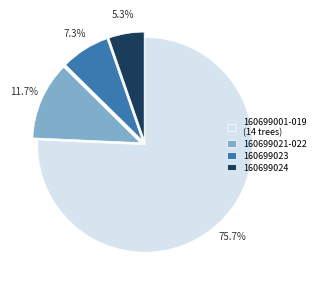

What percentage do 160699021-022 and 160699023 together represent?

19.0%